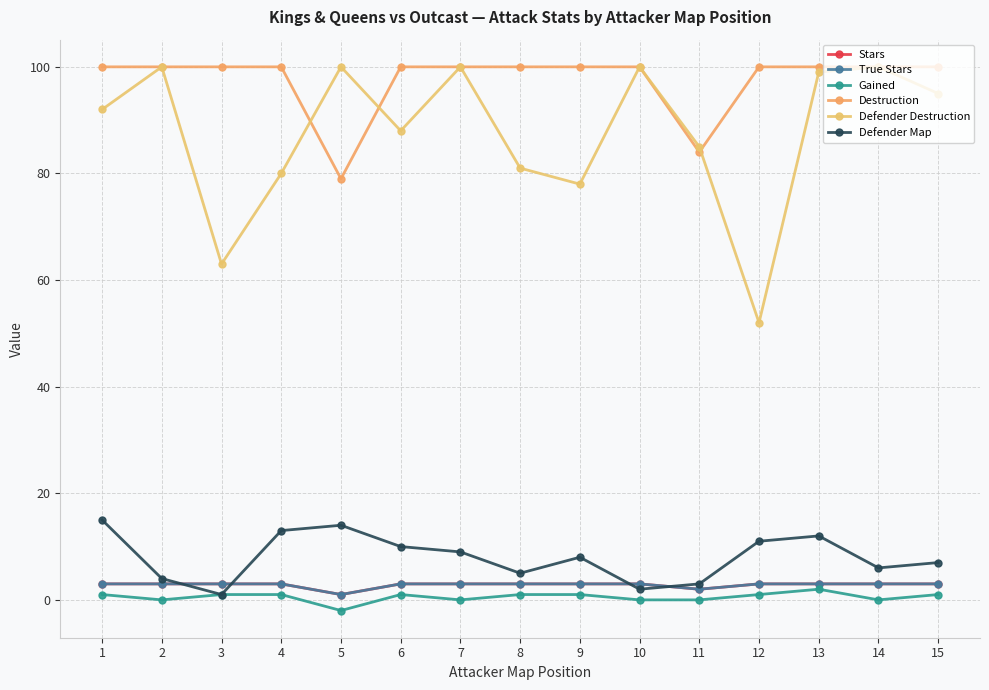

Does the chart have visible grid lines?

Yes